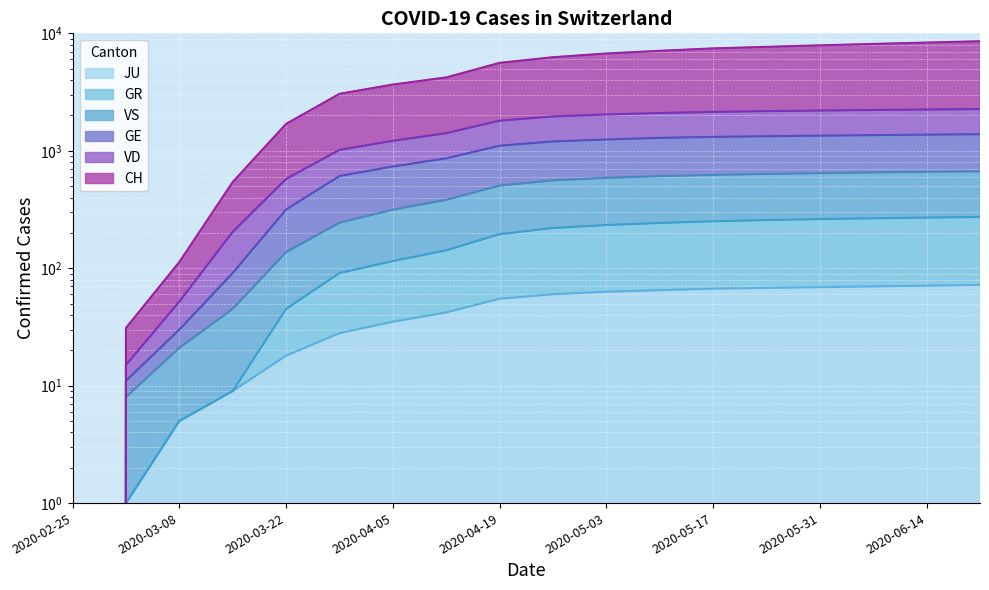

What is the highest value of the VS series?

668